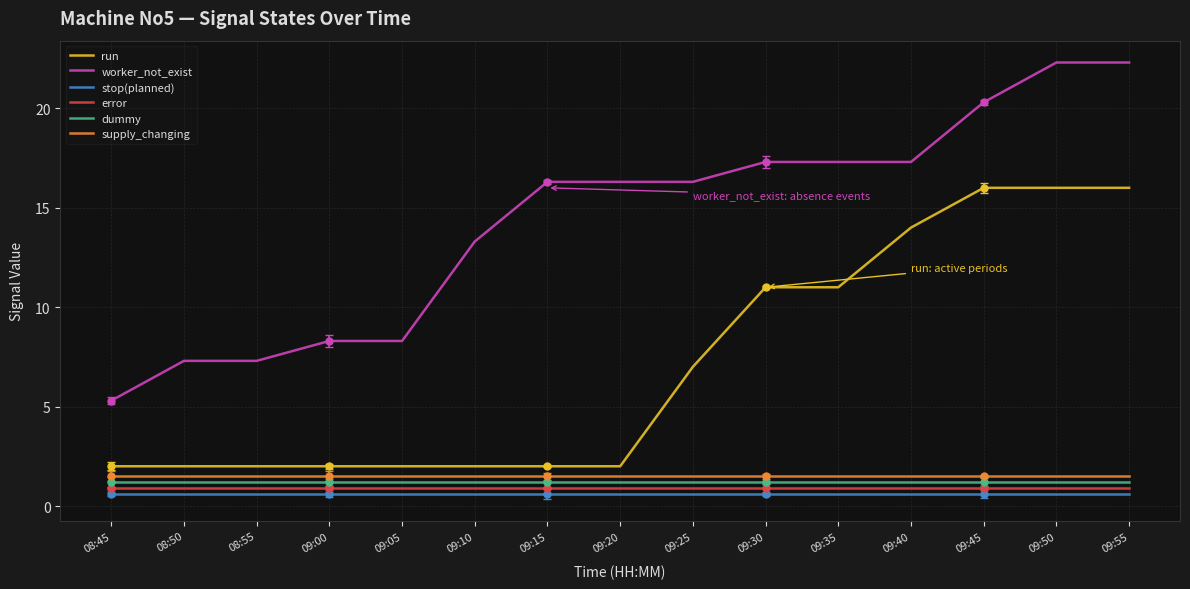

List the series in order of their peak value, highest first.

worker_not_exist, run, supply_changing, dummy, error, stop(planned)